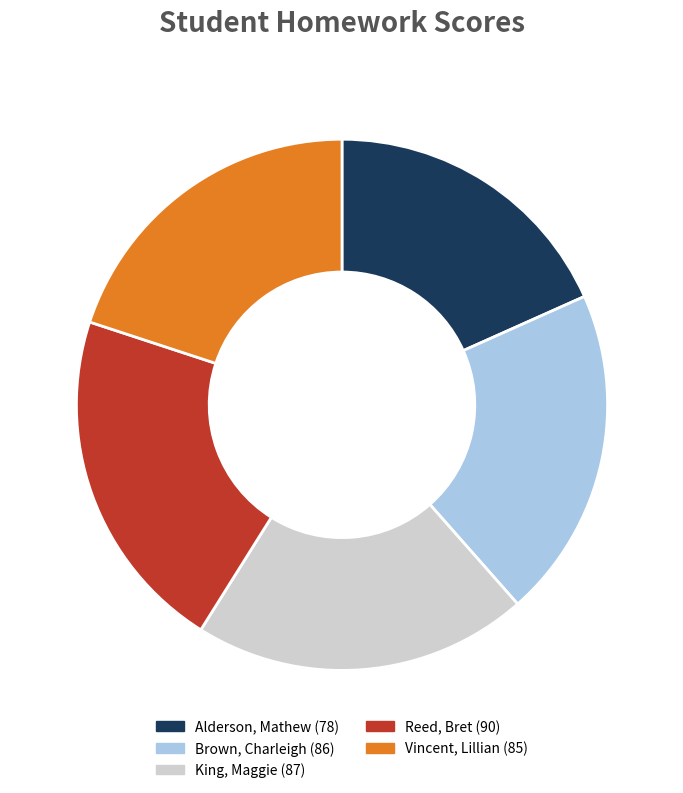

Between Reed, Bret and Vincent, Lillian, which is larger?

Reed, Bret